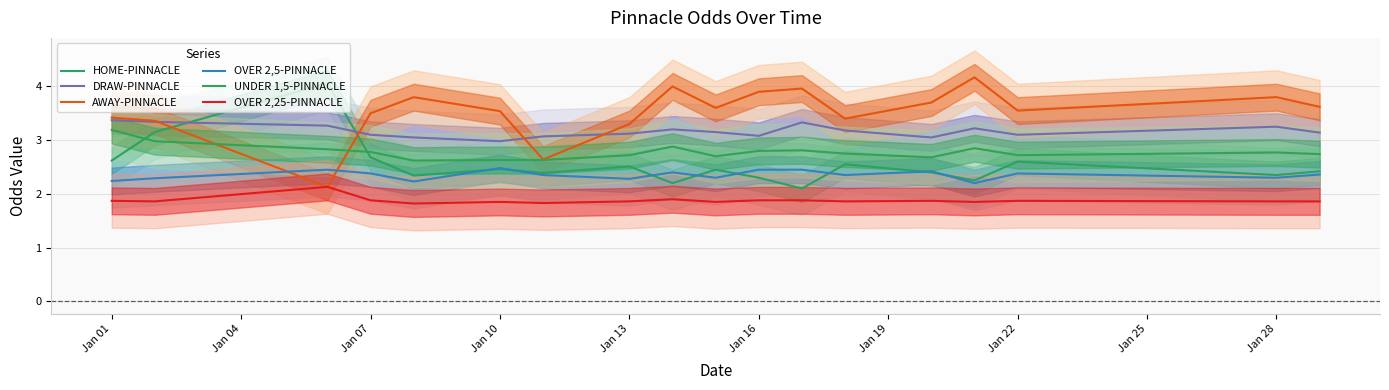

Count the number of categories in the chart.

18